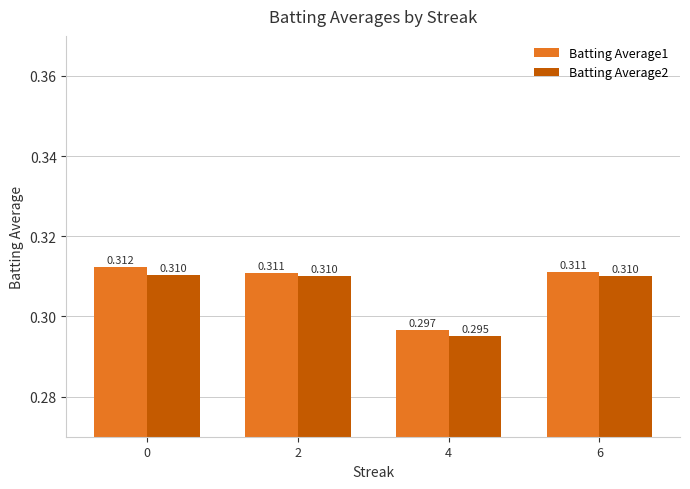

Is the value of Batting Average2 at 0 greater than the value of Batting Average1 at 2?

No